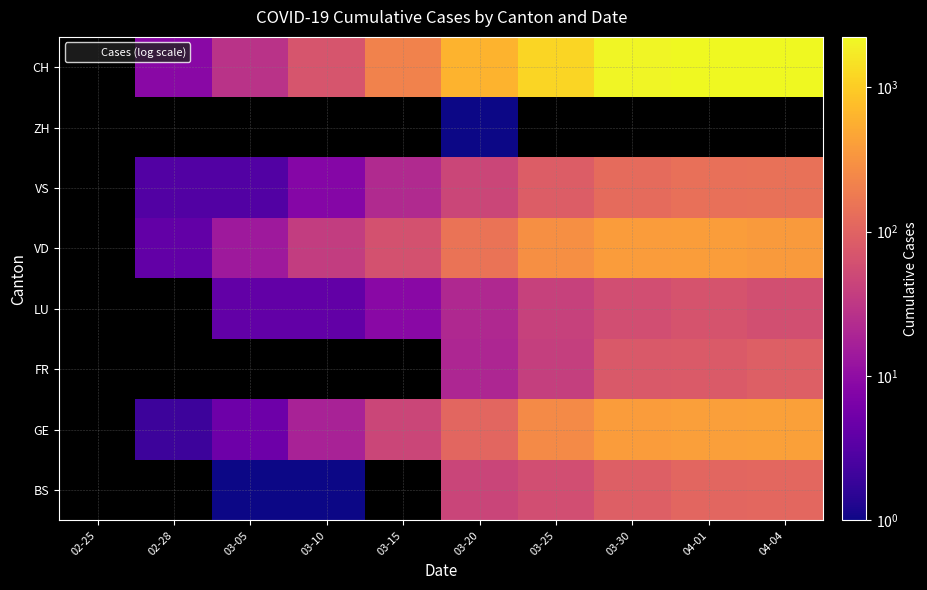

Between LU and FR, which is larger?

LU